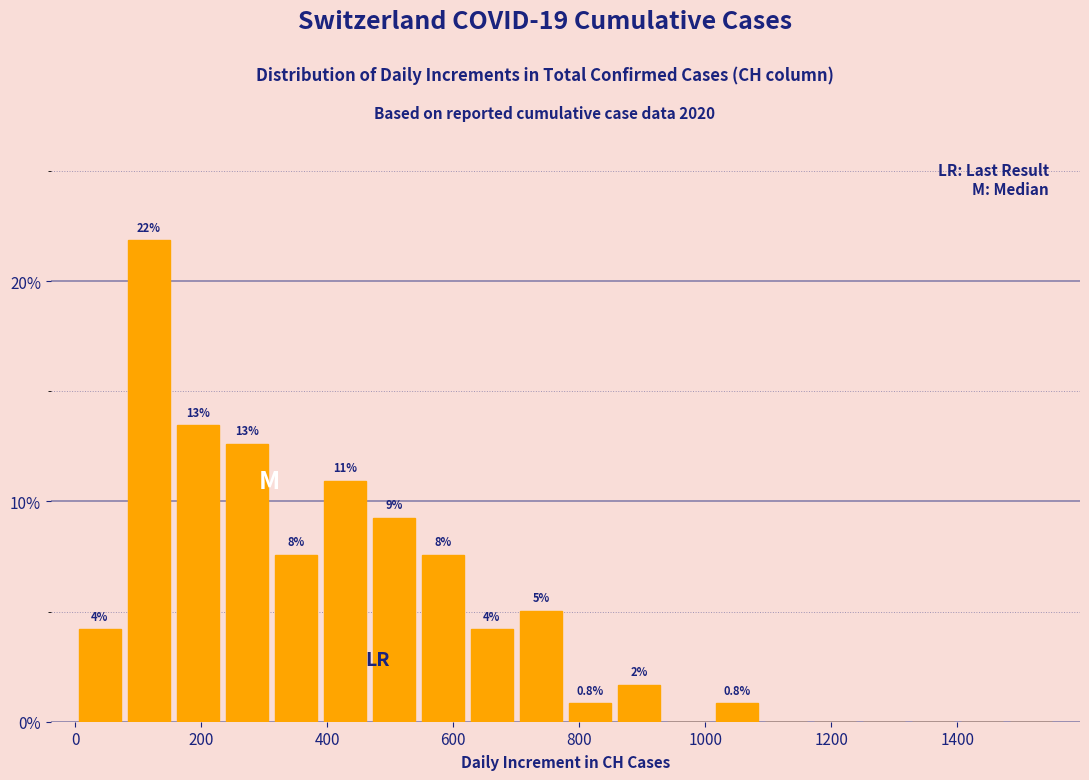

Around what value on the x-axis is the tallest bar? Give the approximate position of its centre, as read against the axis.

120